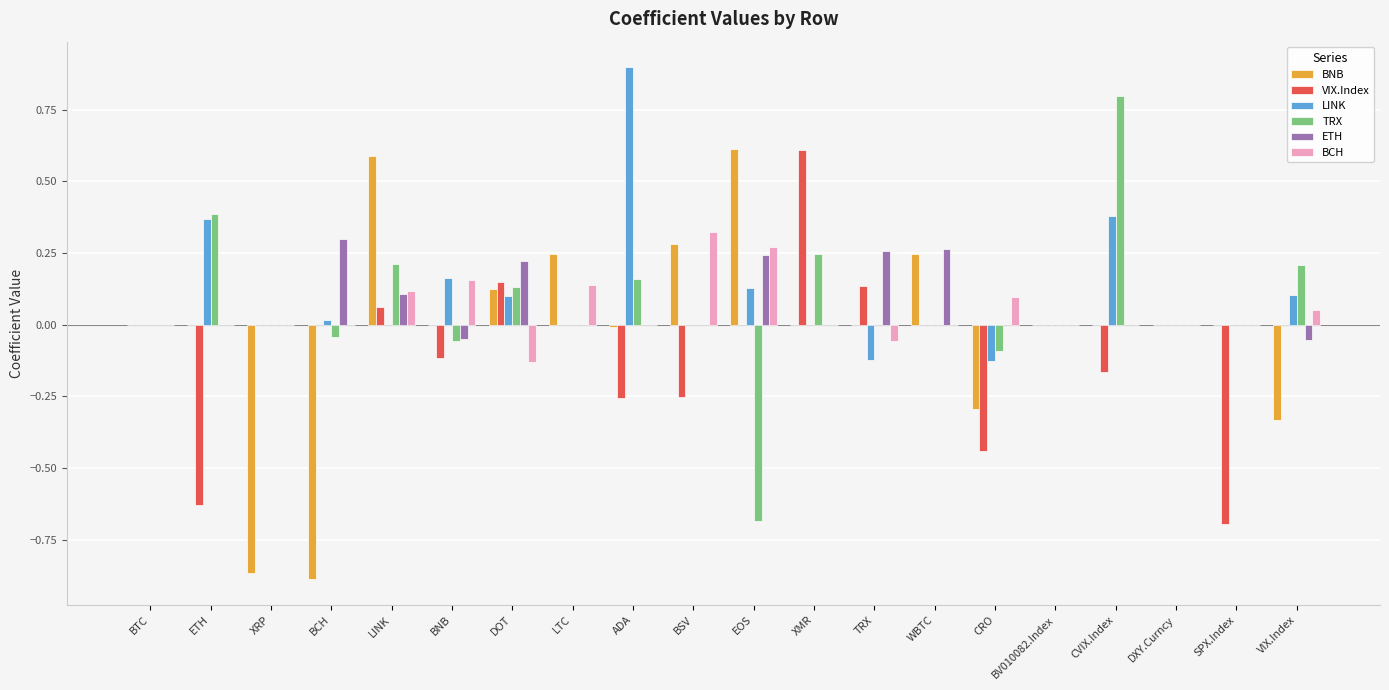

How many distinct data groups are displayed?

6